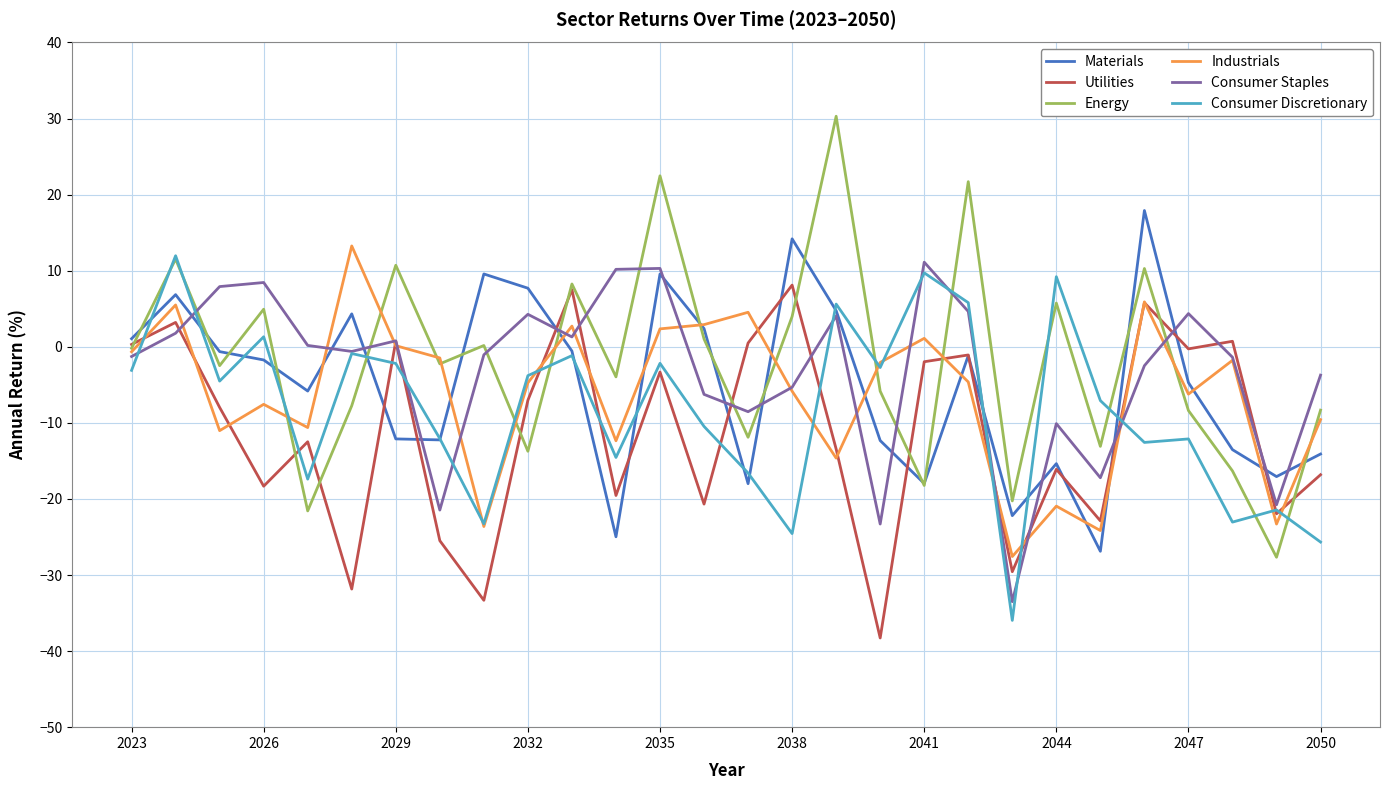

Is this an area chart (filled region under the line)?

No